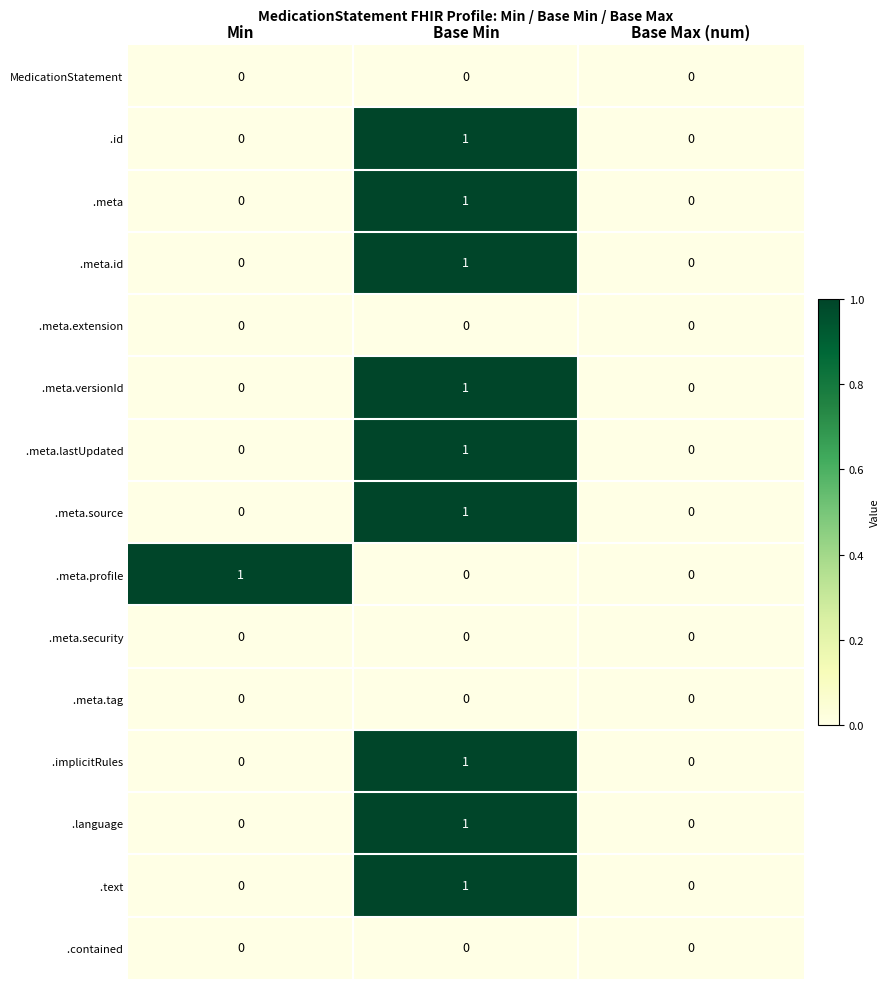

At which category is the sum across all series the highest?

Base Min